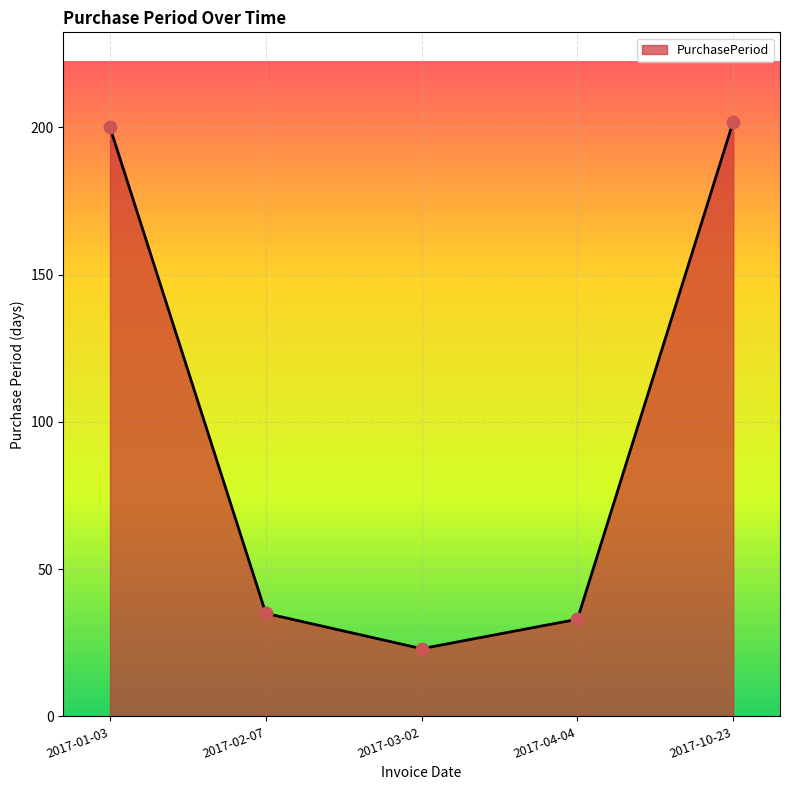

What is the change in value from 2017-01-03 to 2017-03-02?

-177